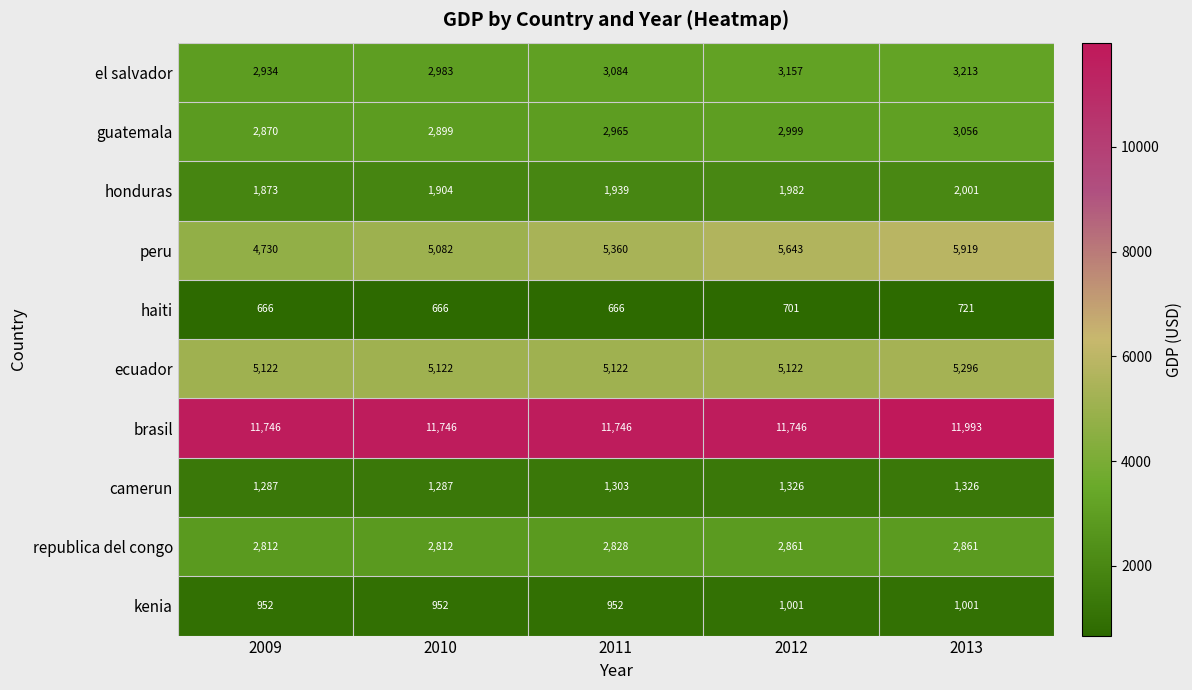

What is the sum of the kenia values at 2013 and 2009?

1953